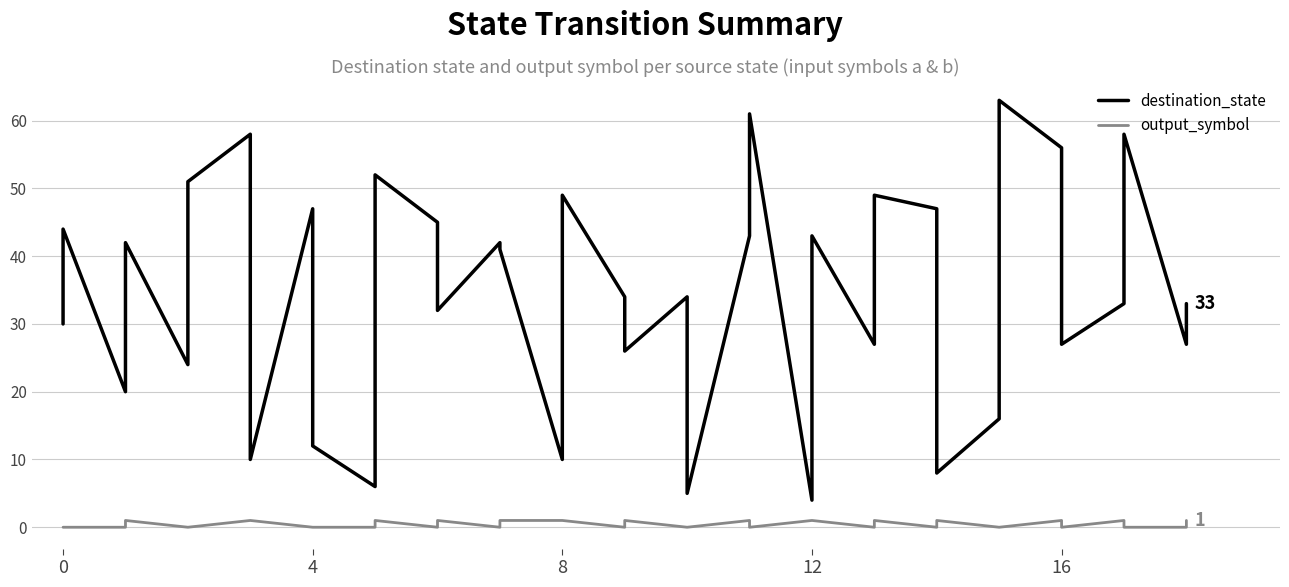

True or false: output_symbol and destination_state intersect in this chart.

False